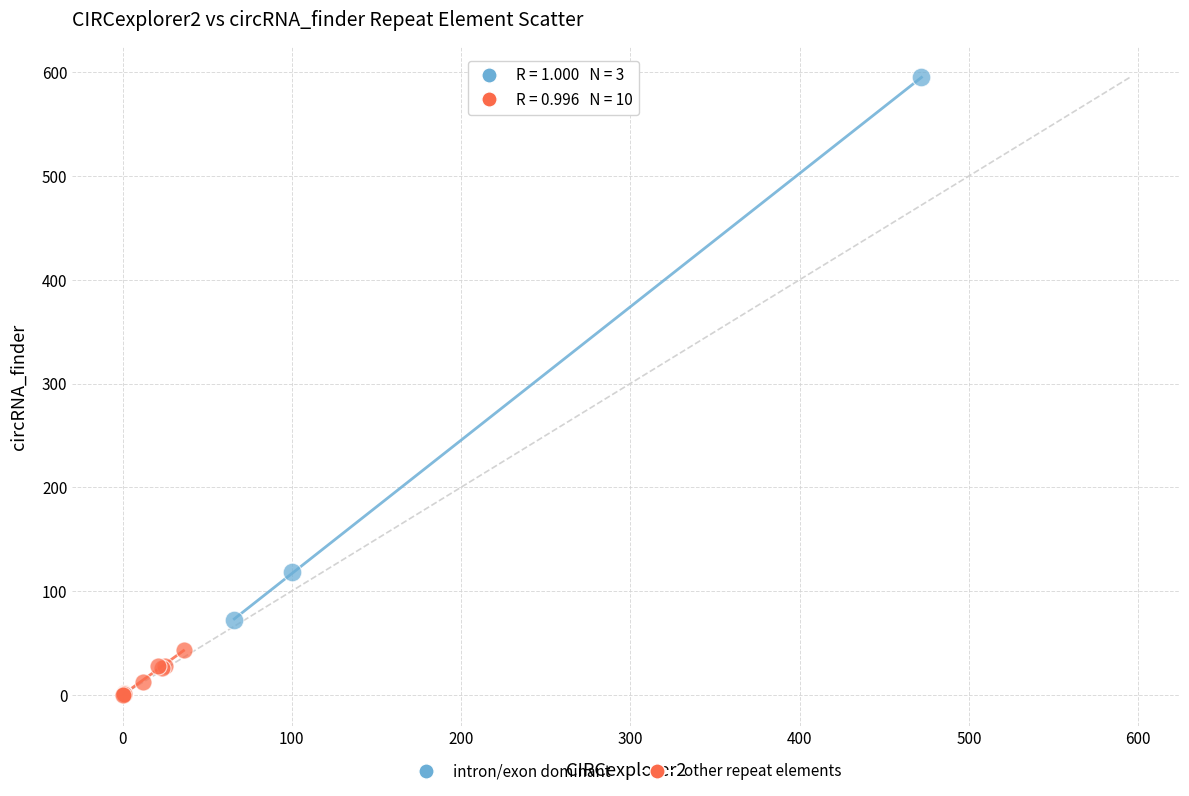

Which series has the widest spread of Y values?

intron/exon dominant